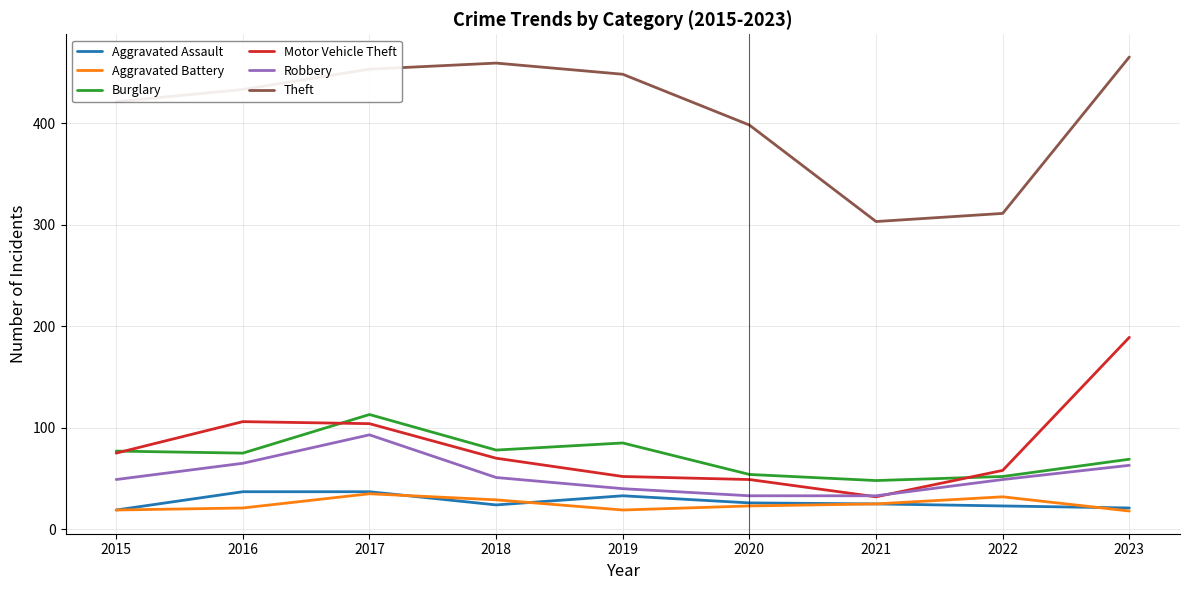

How many lines are shown in the chart?

6